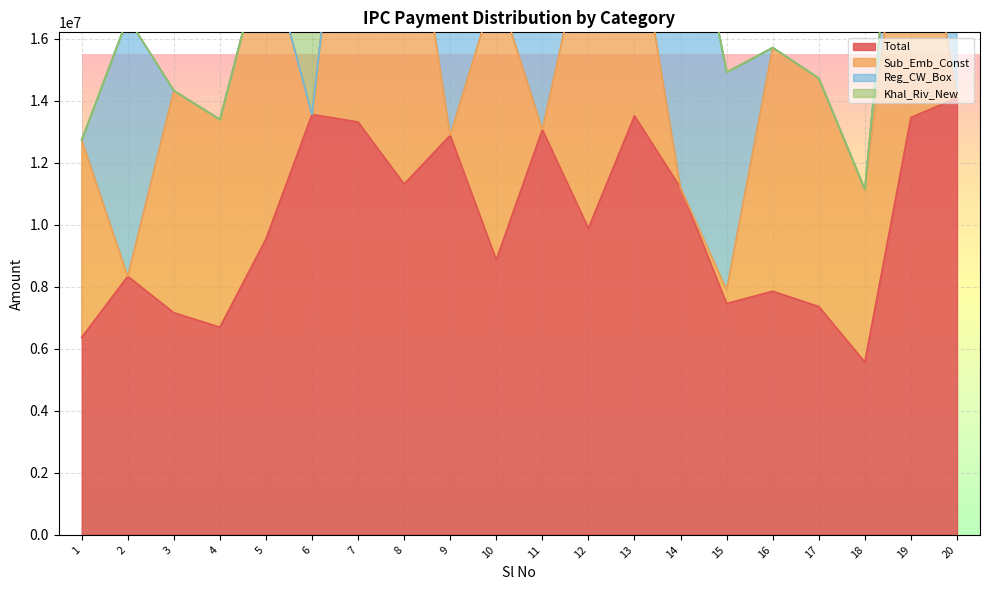

What are all the series names shown in the legend?

Total, Sub_Emb_Const, Reg_CW_Box, Khal_Riv_New